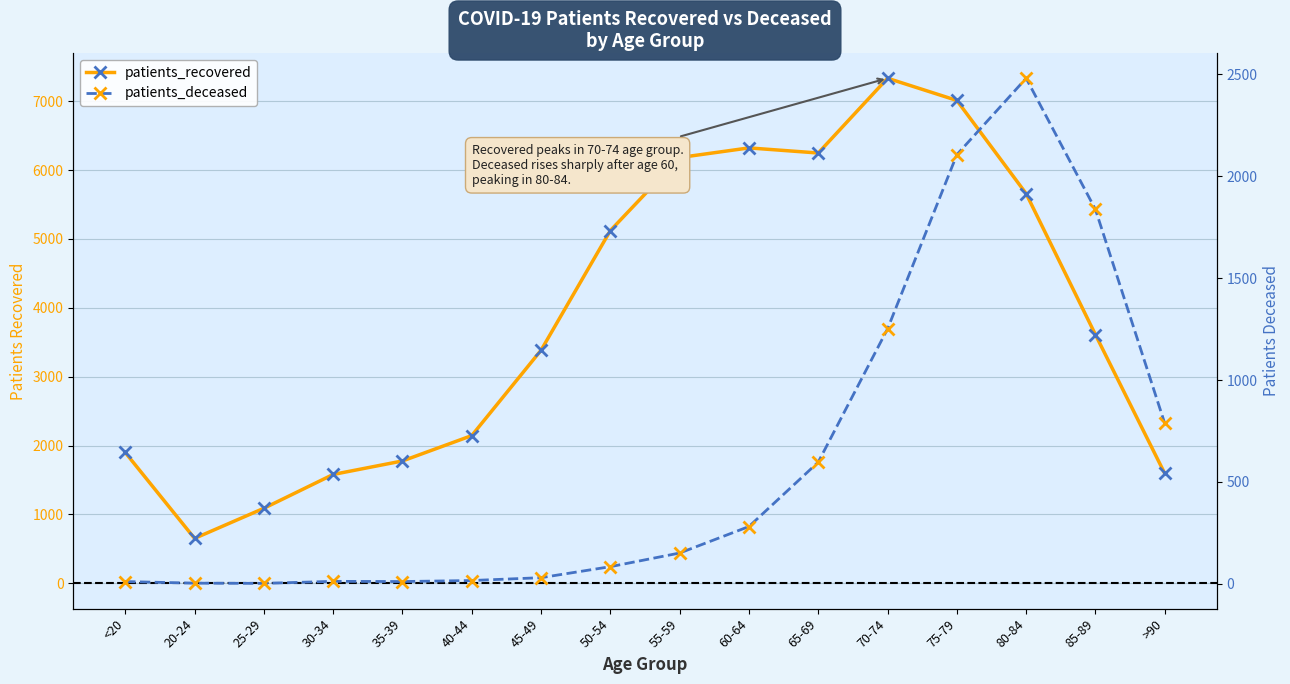

What is the sum of the patients_recovered values at 70-74 and 60-64?

13653